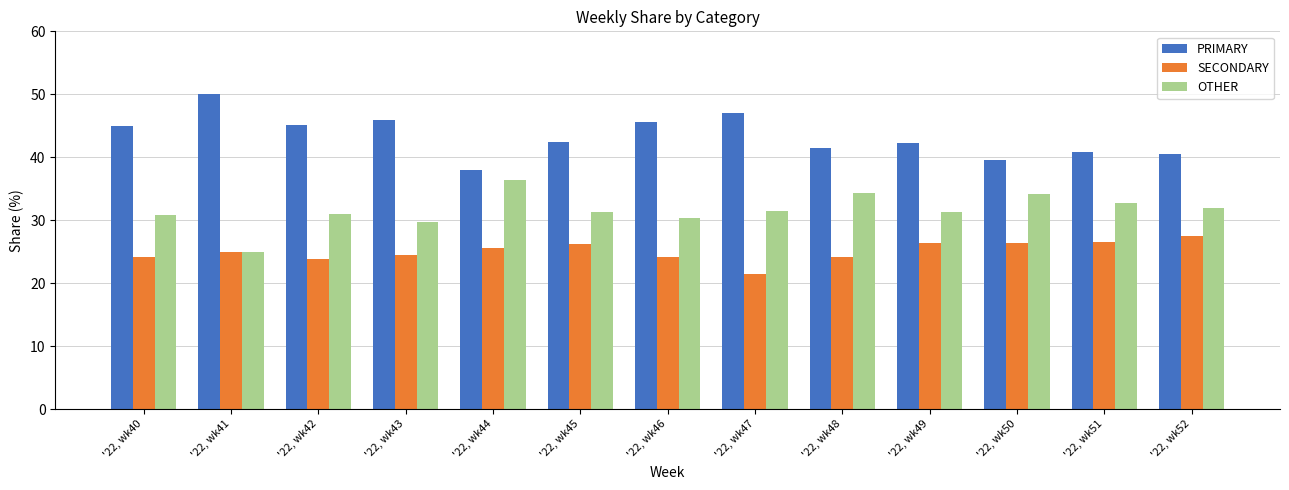

Does the chart contain any negative values?

No